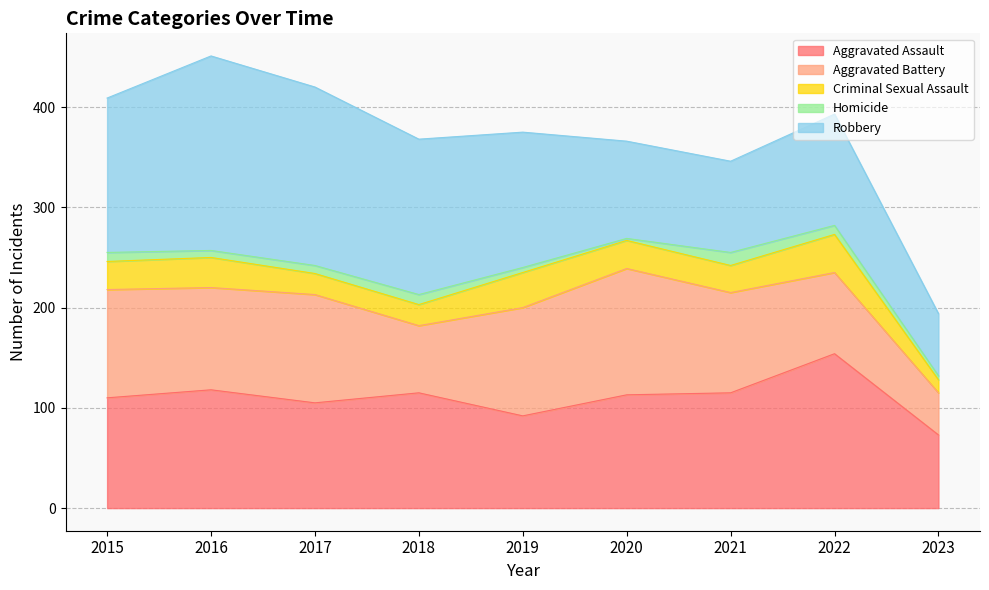

Reading right to left, extract all data points from this chart.

Aggravated Assault: 2023=73	2022=154	2021=115	2020=113	2019=92	2018=115	2017=105	2016=118	2015=110
Aggravated Battery: 2023=42	2022=81	2021=100	2020=126	2019=108	2018=67	2017=108	2016=102	2015=108
Criminal Sexual Assault: 2023=13	2022=38	2021=27	2020=28	2019=35	2018=21	2017=21	2016=30	2015=28
Homicide: 2023=4	2022=9	2021=13	2020=2	2019=5	2018=10	2017=8	2016=7	2015=9
Robbery: 2023=62	2022=111	2021=91	2020=97	2019=135	2018=155	2017=178	2016=194	2015=154